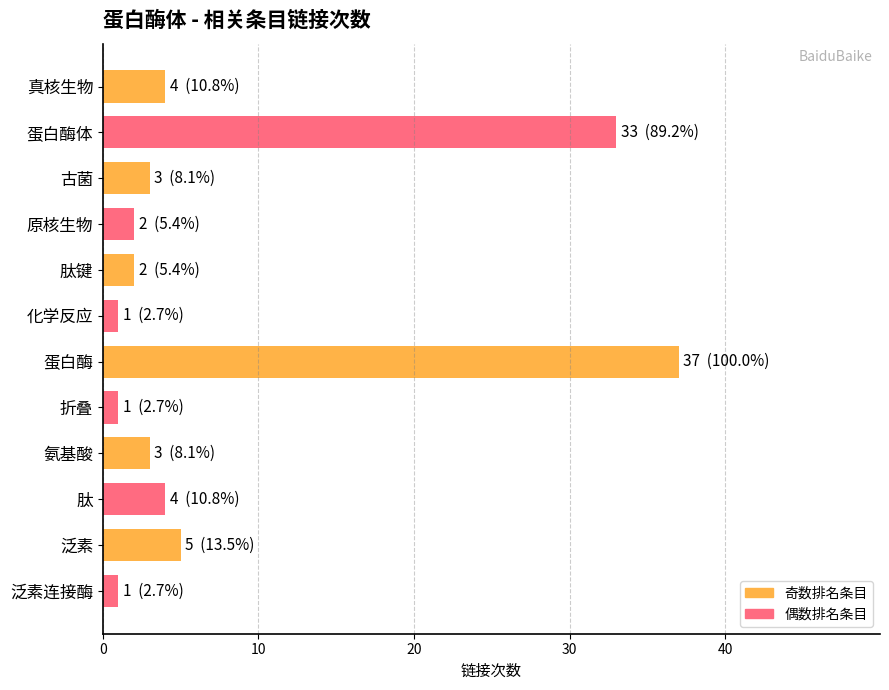

Between 氨基酸 and 泛素连接酶, which is larger?

氨基酸